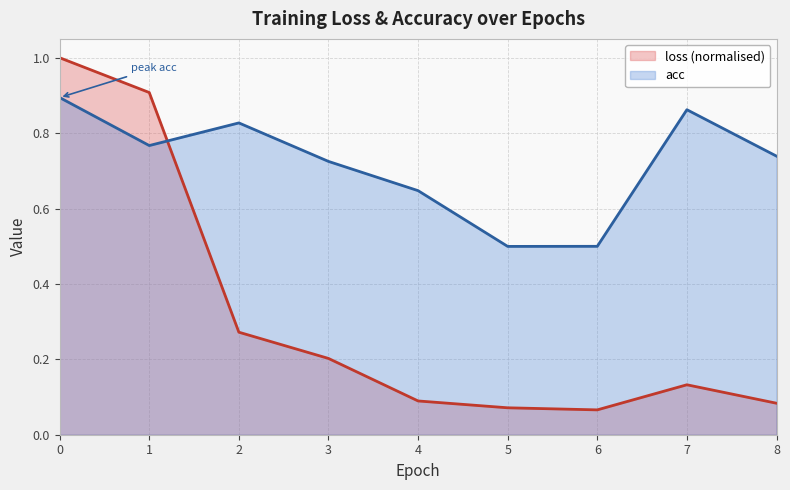

What value does the acc series have at 6?

0.5